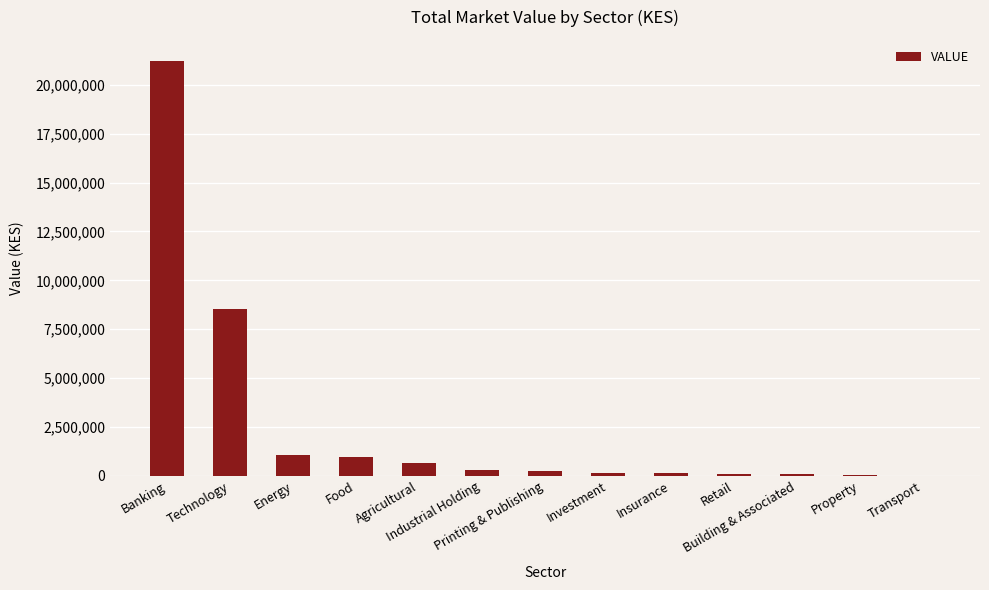

What is the greatest value displayed?

21233570